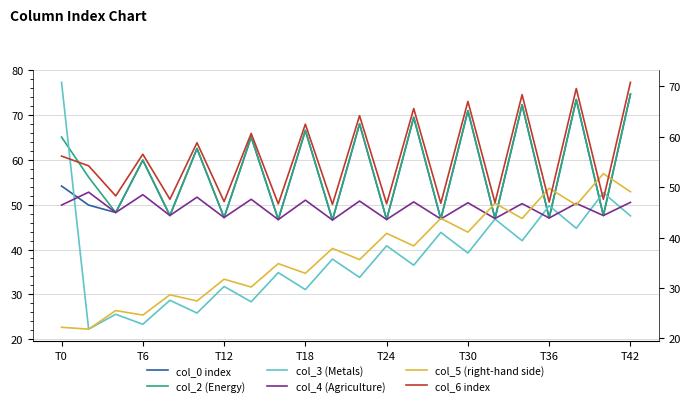

What is the difference between the second highest and second lowest values in the col_6 index series?

22.9